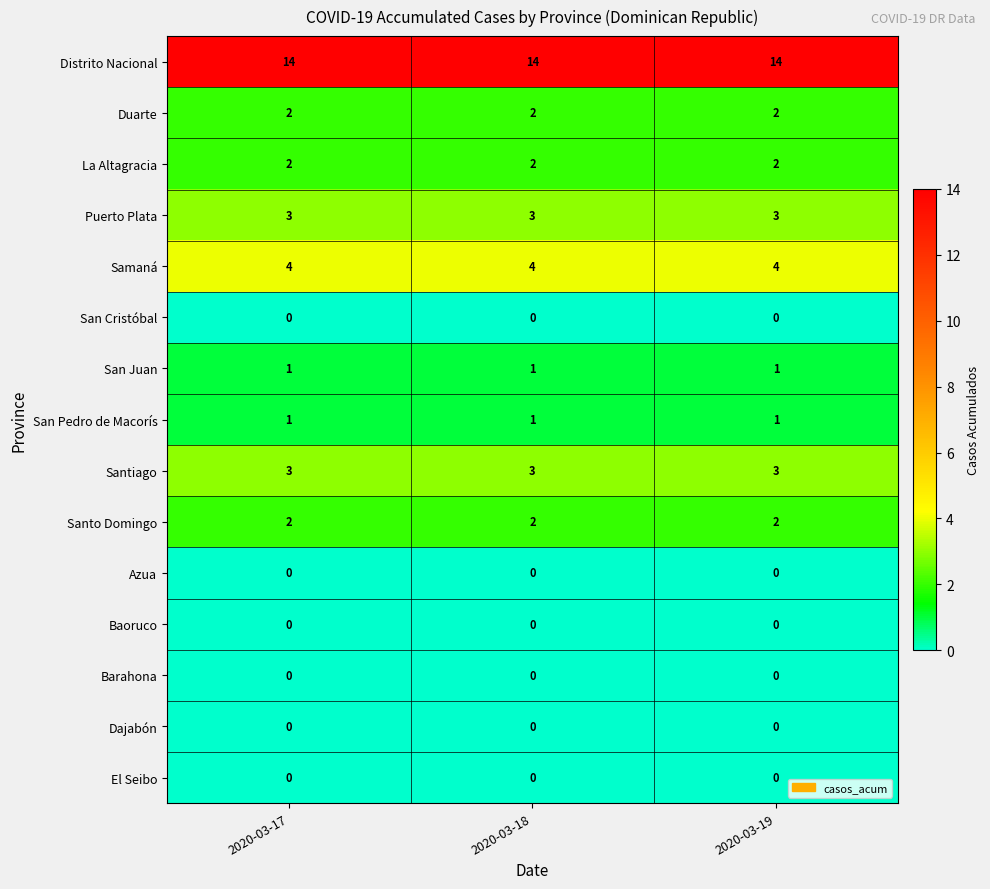

What is the lowest value of the Santiago series?

3